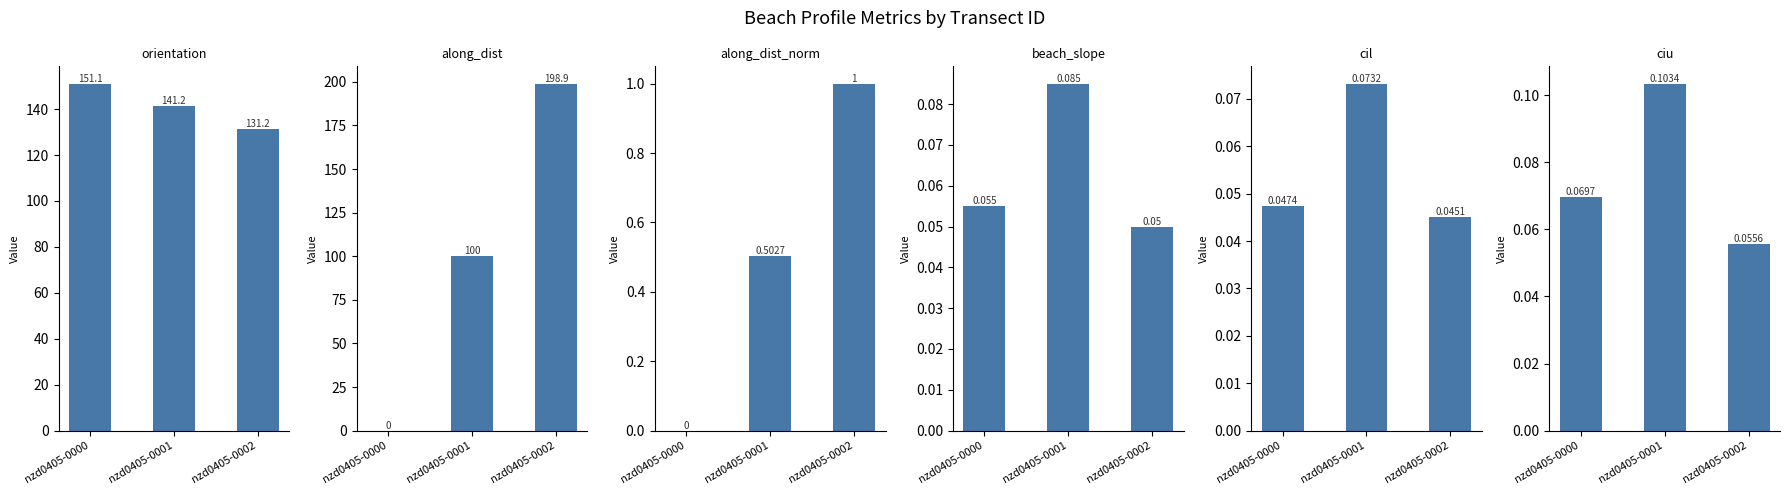

At nzd0405-0002, list the series in order from largest to smallest.

along_dist, orientation, along_dist_norm, ciu, beach_slope, cil